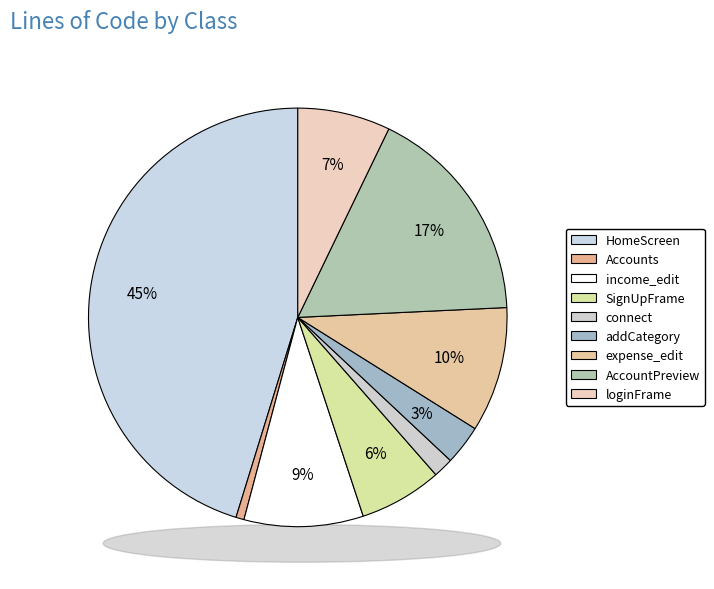

Is there any slice that represents more than half of the pie?

No